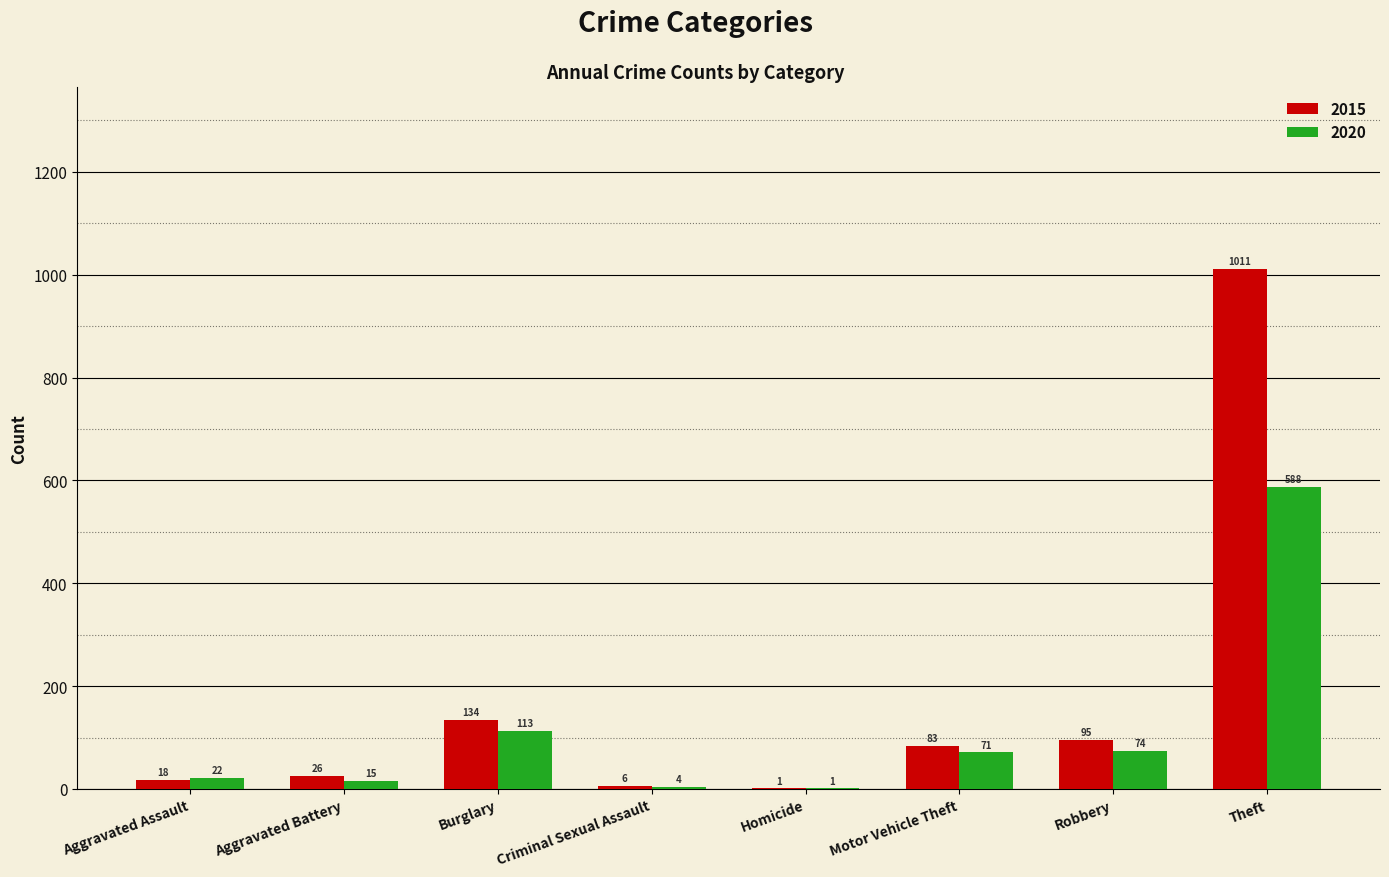

Between Aggravated Assault and Robbery, which series saw the biggest shift?

2015